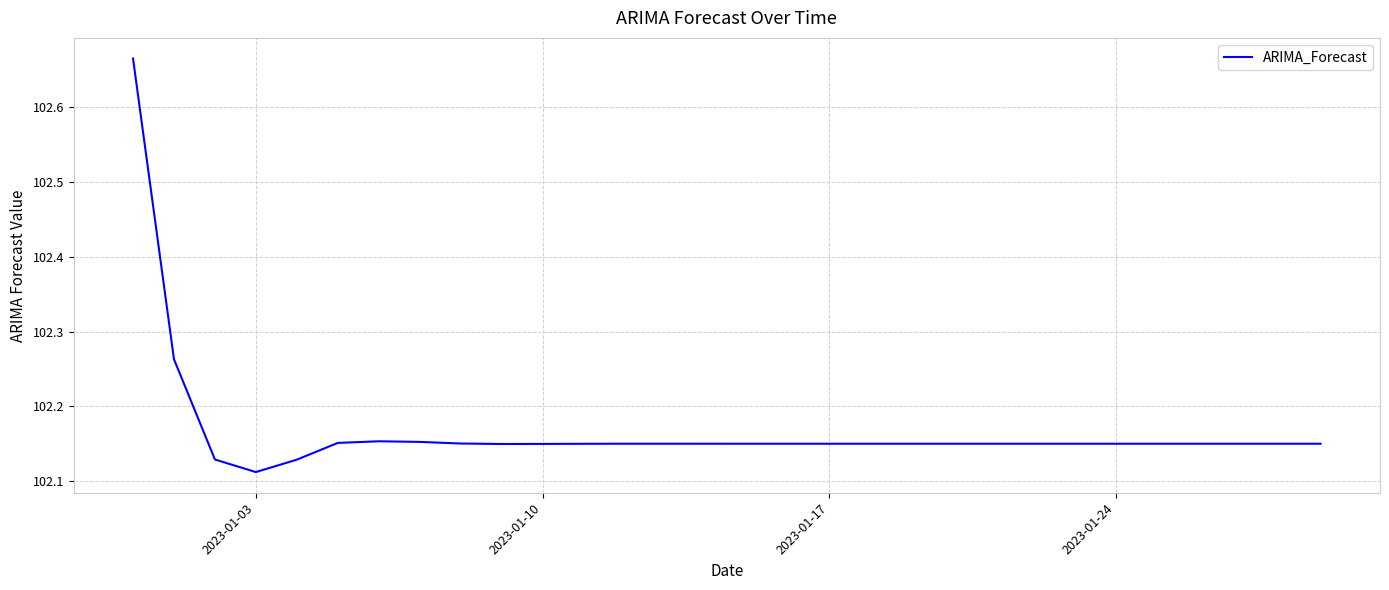

What is the difference between the maximum and minimum values?

0.6